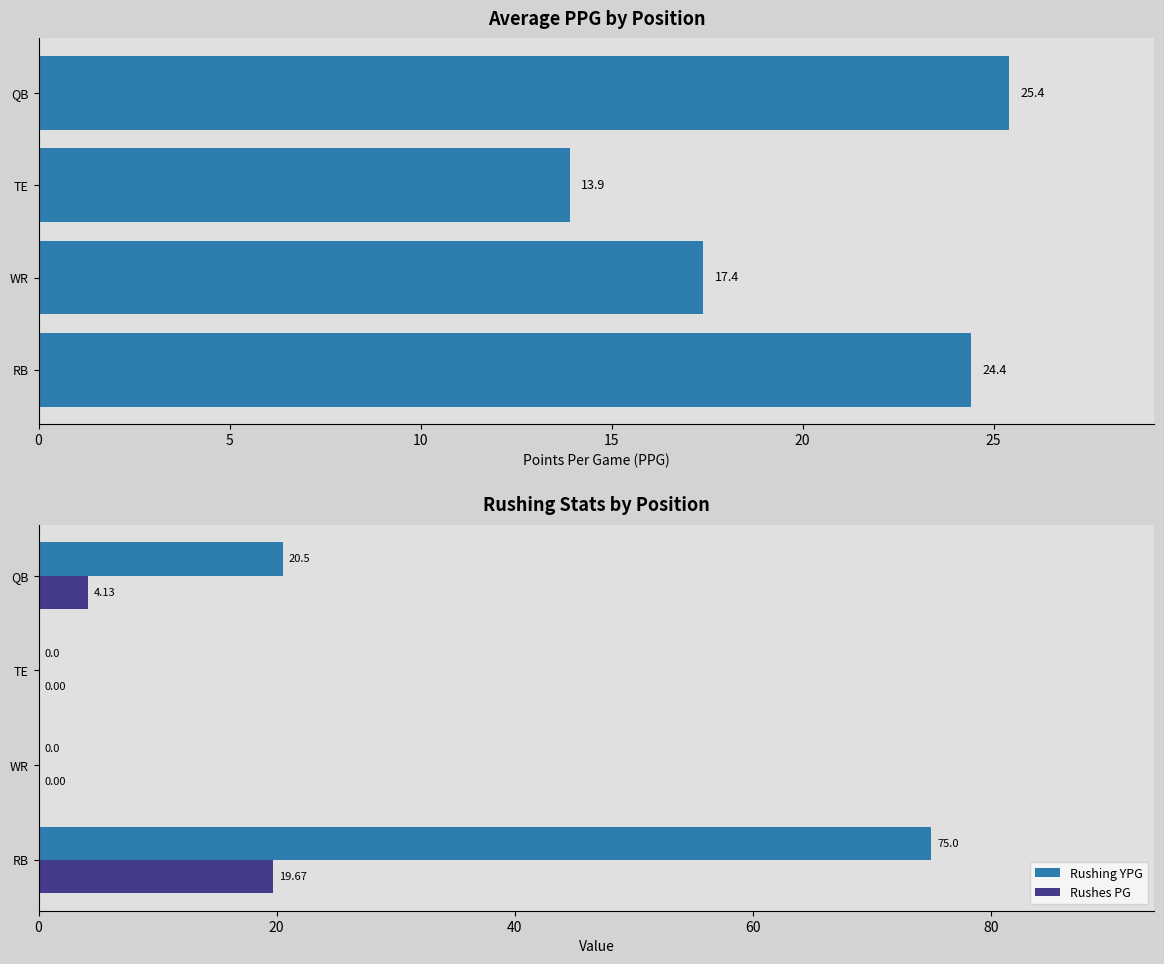

What is the difference between the maximum and minimum values in the Rushes PG series?

19.7